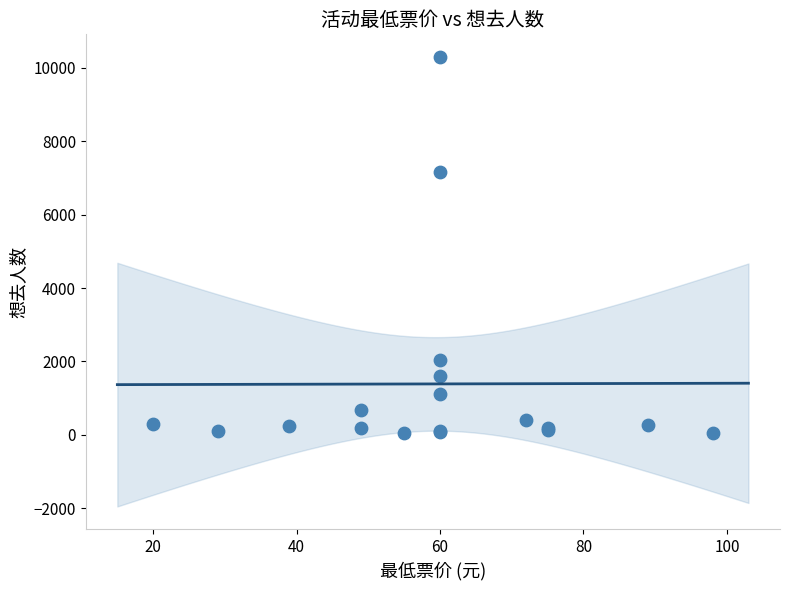

What Y value in the scatter plot is closest to 5176?

7153